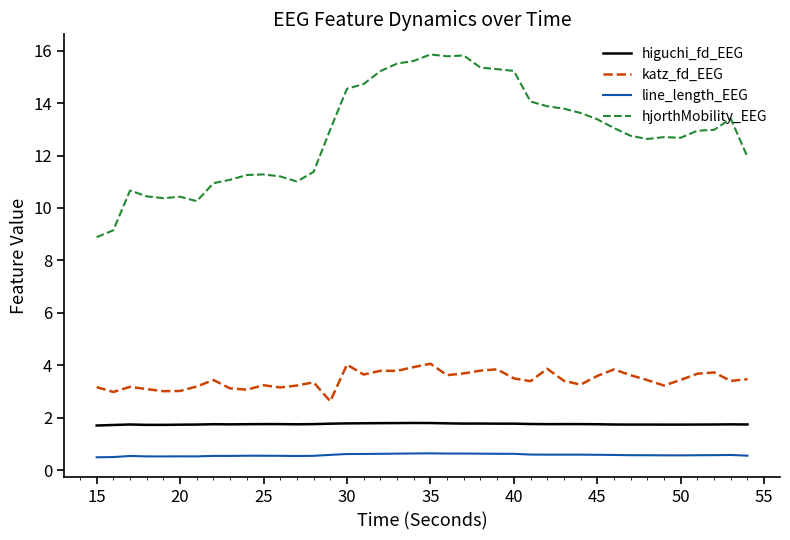

What is the minimum value shown in the chart?

0.5